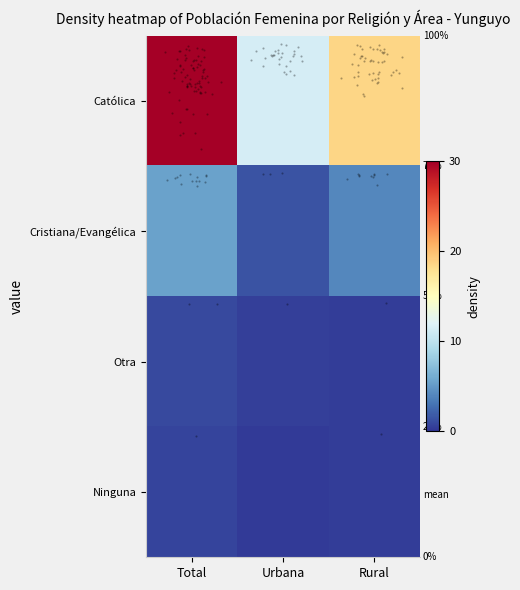

Reading left to right, extract all data points from this chart.

Católica: Total=1.0	Urbana=0.4	Rural=0.6
Cristiana/Evangélica: Total=0.2	Urbana=0.0	Rural=0.1
Otra: Total=0.0	Urbana=0.0	Rural=0.0
Ninguna: Total=0.0	Urbana=0.0	Rural=0.0